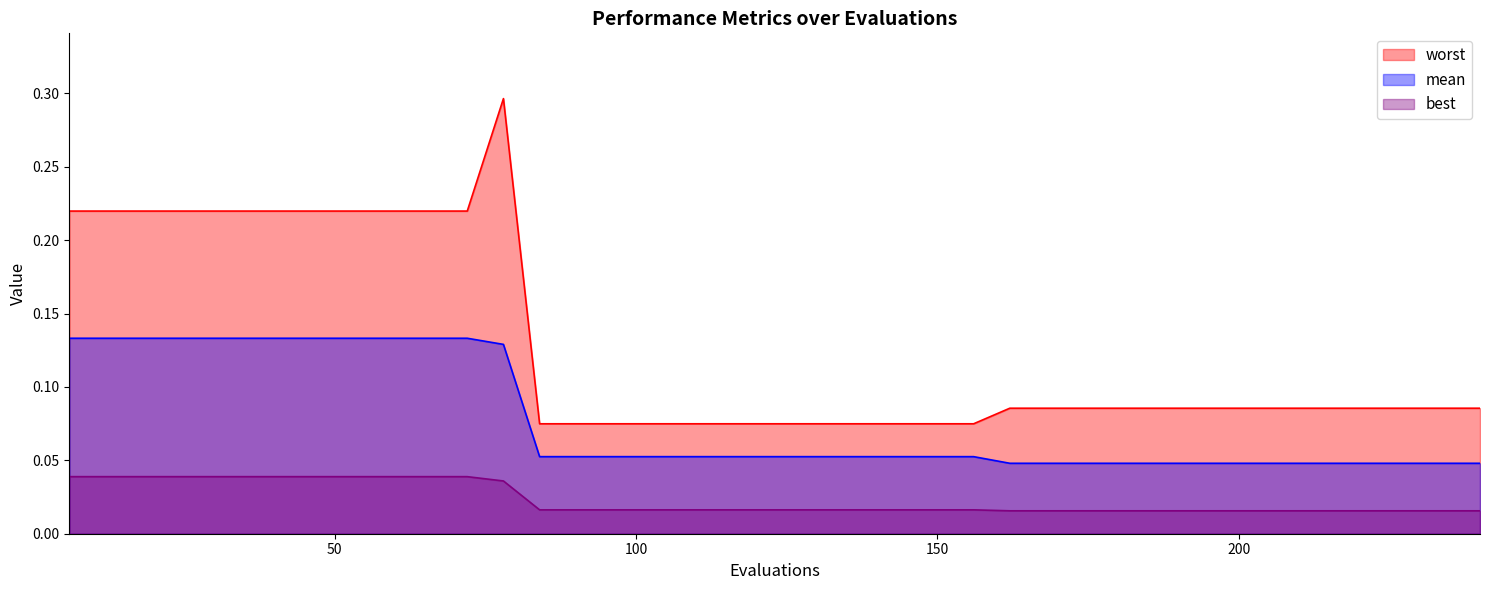

What is the sum of all worst values?

5.1